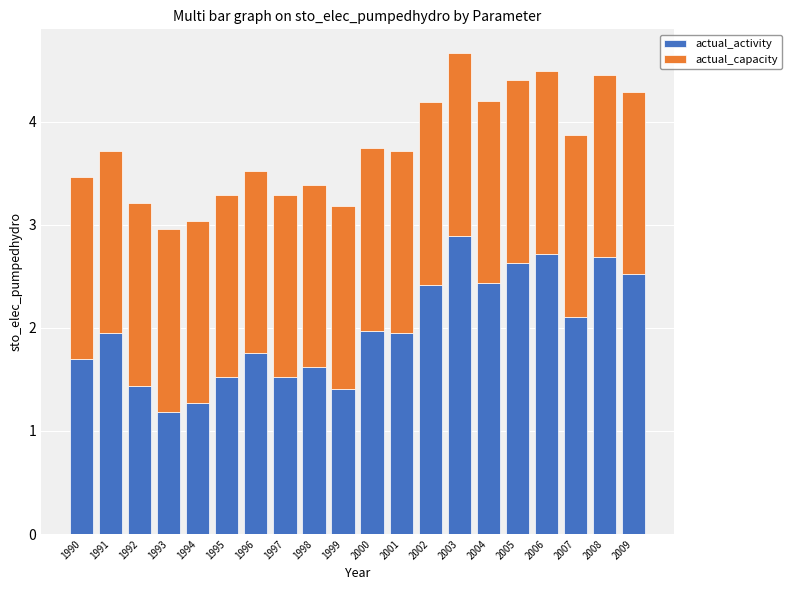

Read the actual_activity value at 2007.

2.1